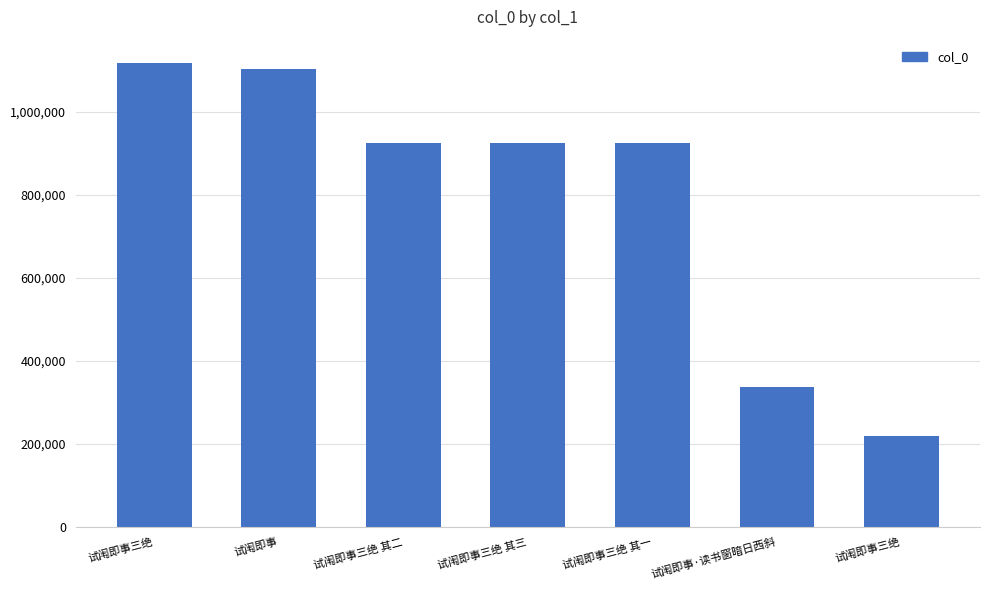

The chart shows a value of 1218725 at 试闱即事三绝 其三. True or false?

False